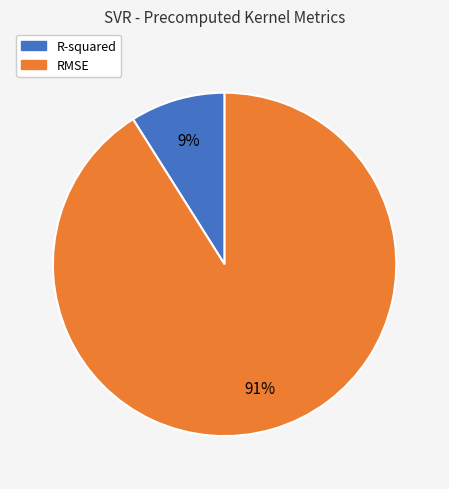

True or false: R-squared accounts for 9% of the total.

True